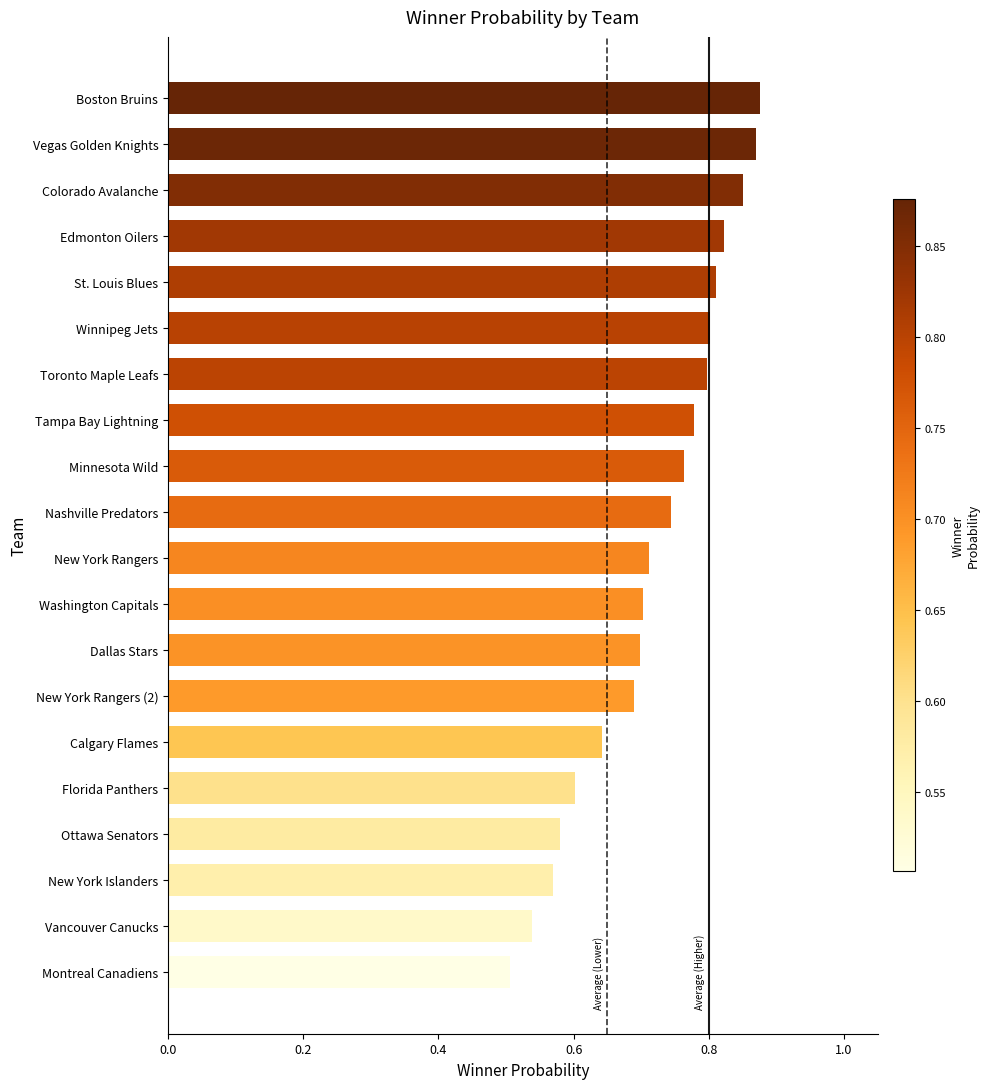

What is the label of the 3rd bar from the bottom?

New York Islanders